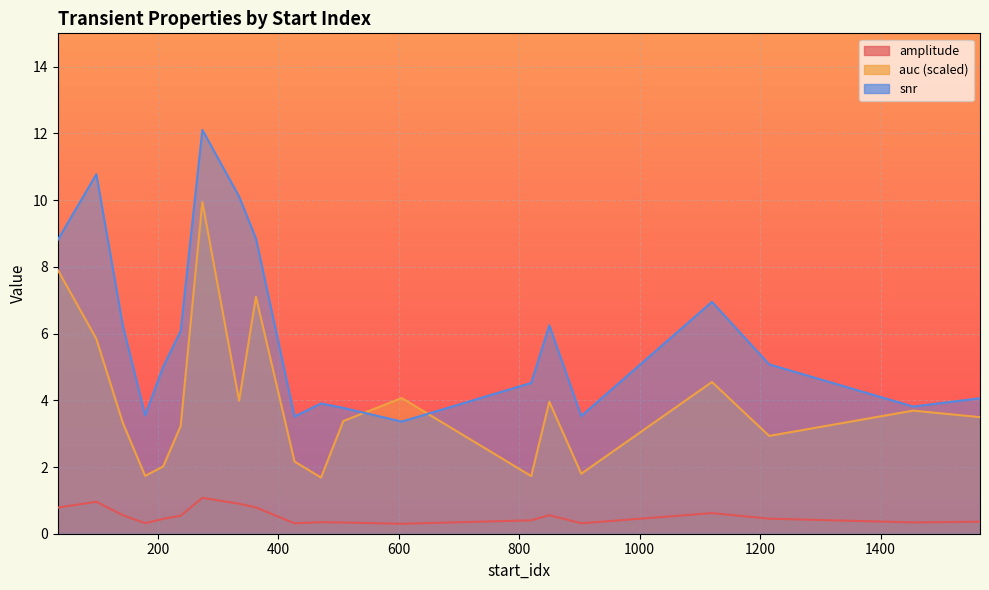

Rank the series by their maximum value, from highest to lowest.

snr, auc, amplitude